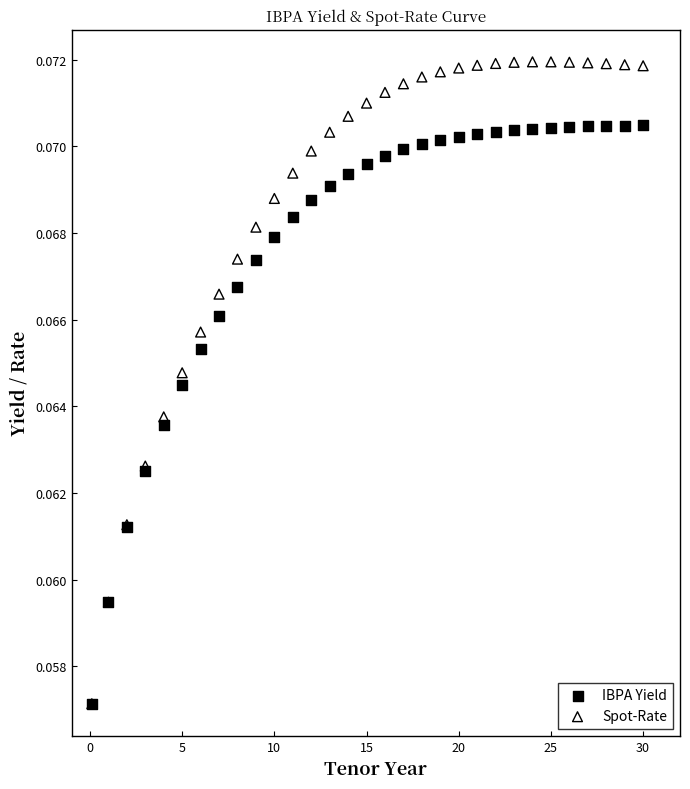

What are all the series names shown in the legend?

IBPA Yield, Spot-Rate